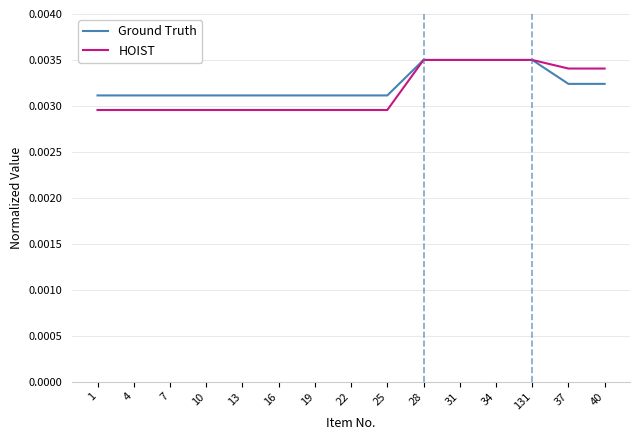

What position from the left is 13?

5